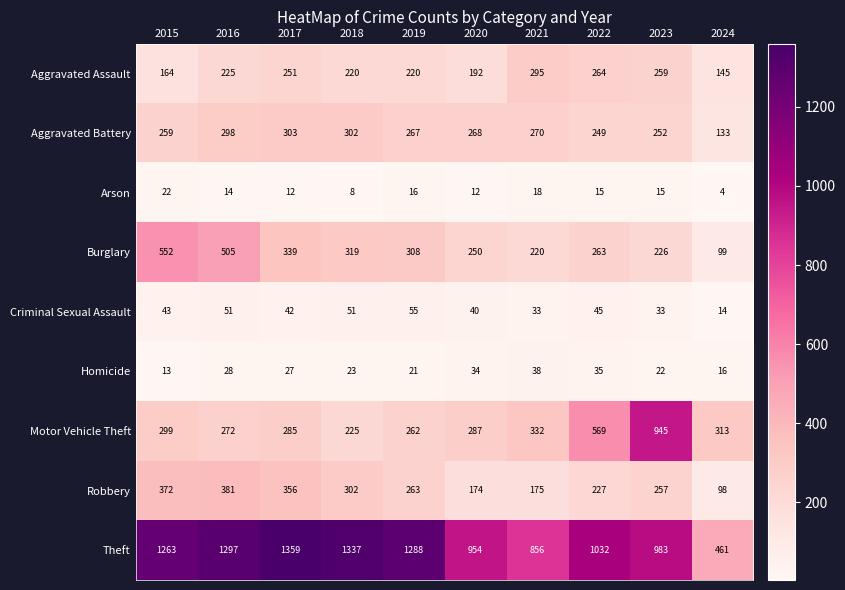

Is the value of Arson at 2019 greater than the value of Aggravated Battery at 2015?

No